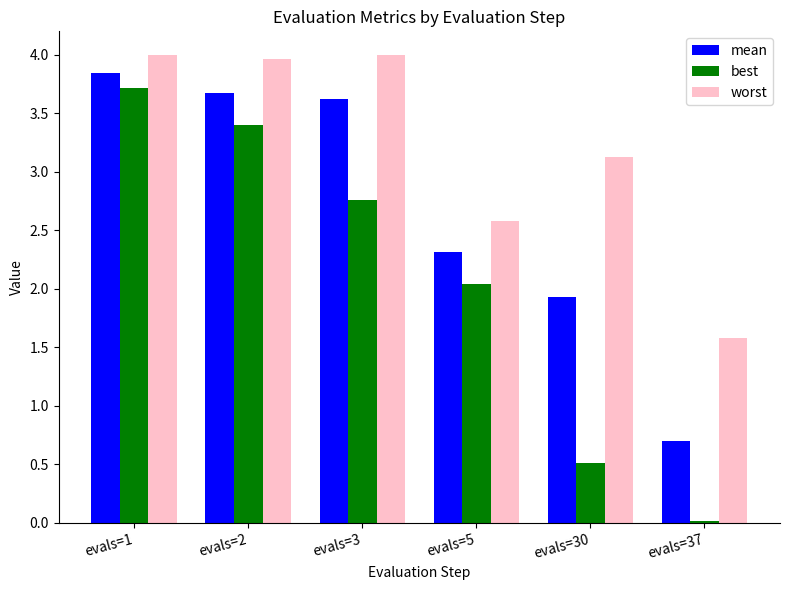

How many groups of bars are there?

6